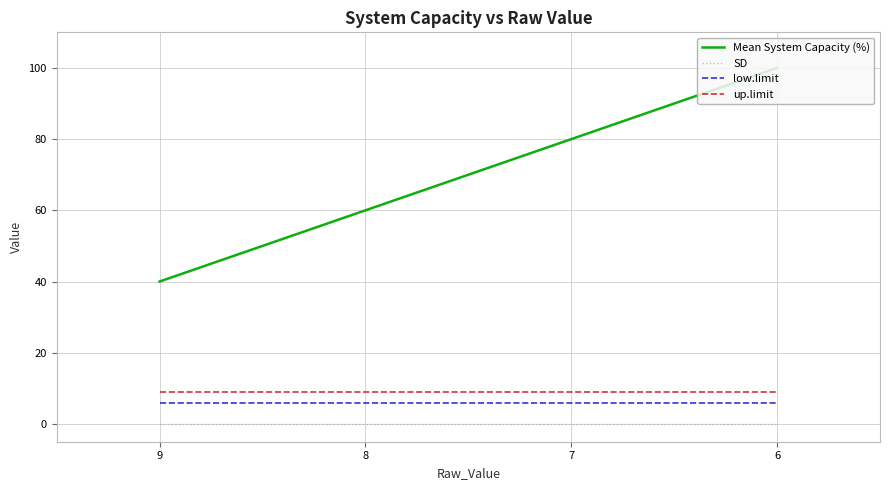

The low.limit series shows 10 at 9. True or false?

False